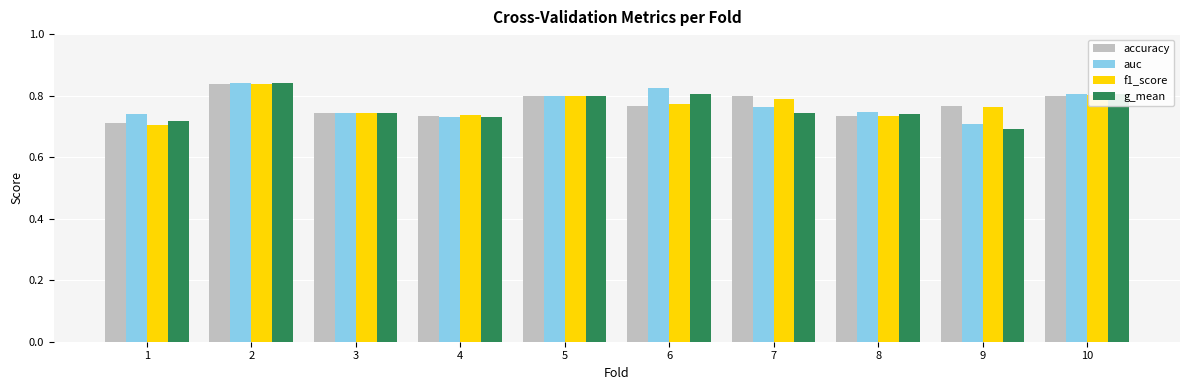

The value of auc at 8 is 1.1. True or false?

False